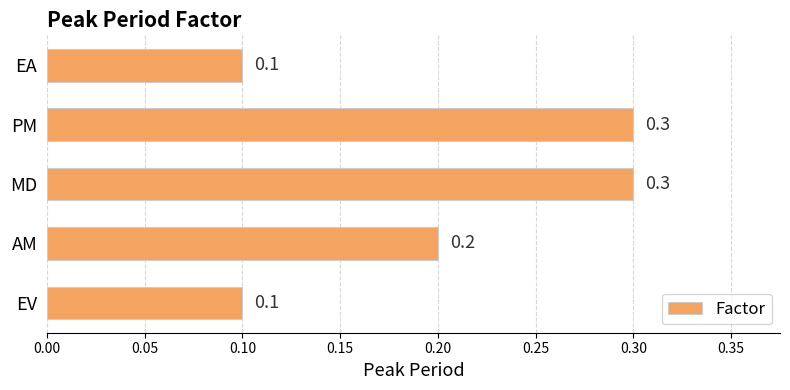

Count the values in the range 0 to 1.

5